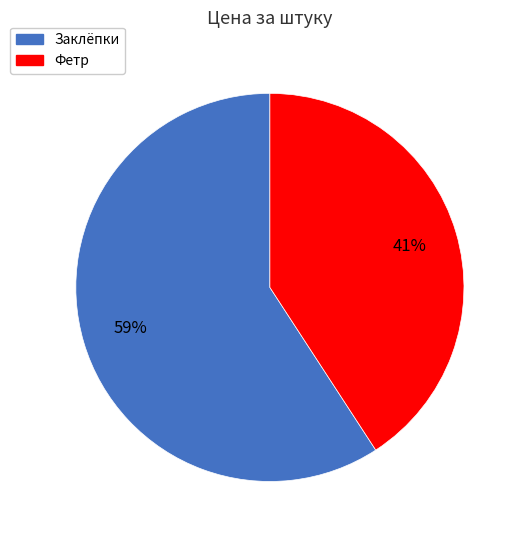

Combined, do Фетр and Заклёпки account for over 50%?

Yes